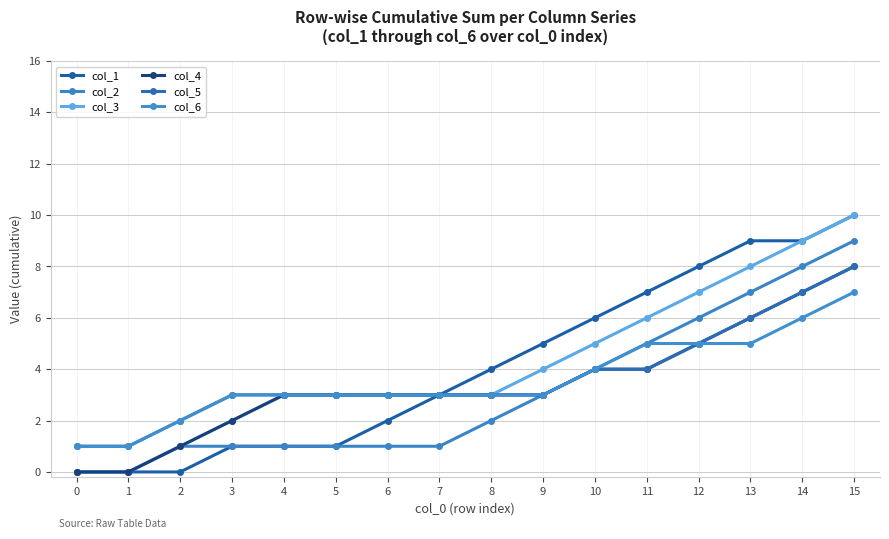

How many distinct data groups are displayed?

6